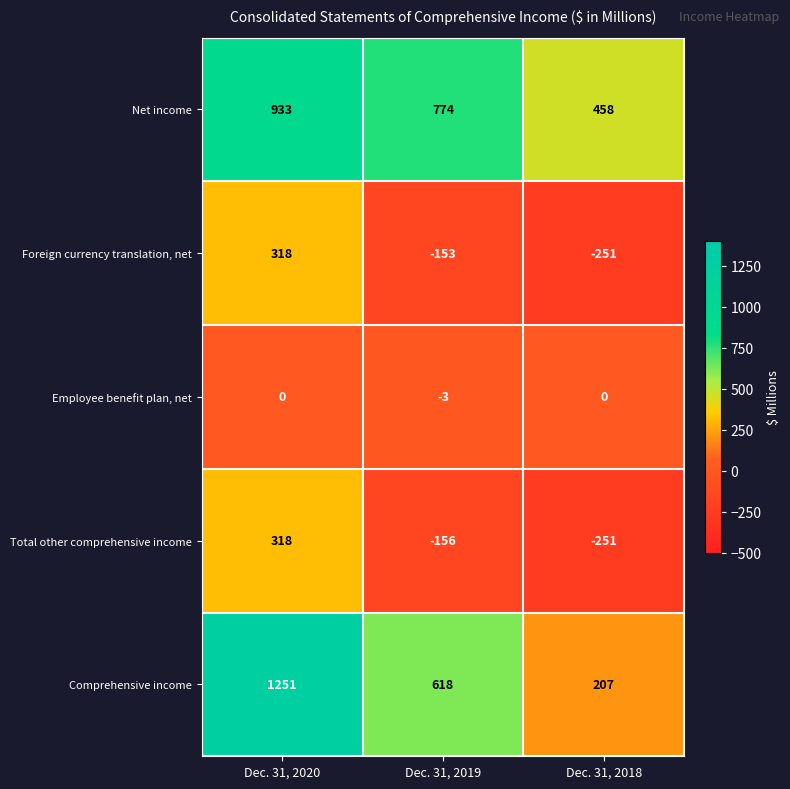

Which series has the largest range (max minus min)?

Comprehensive income